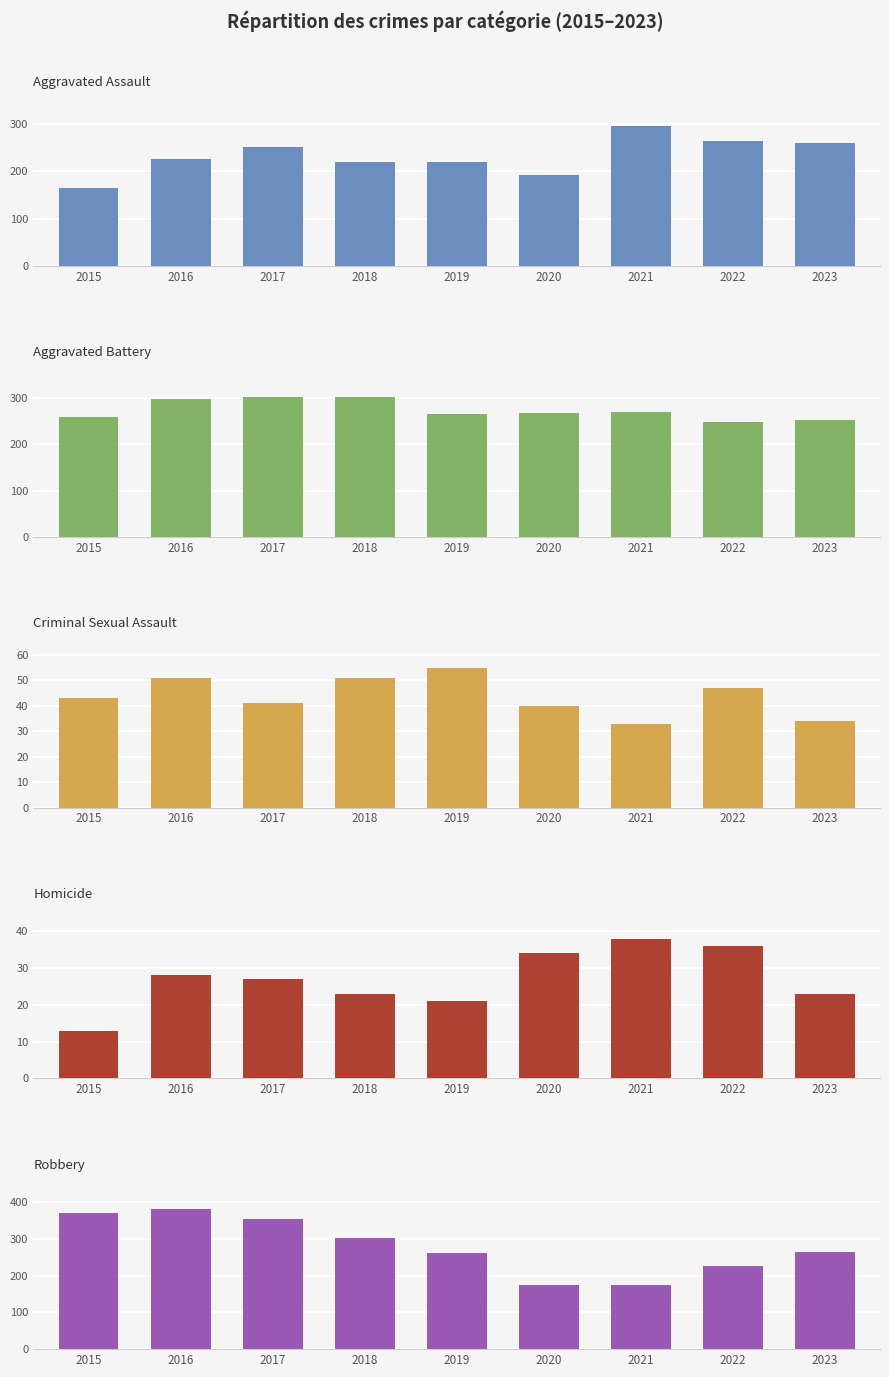

Which series changed the most between 2016 and 2020?

Robbery